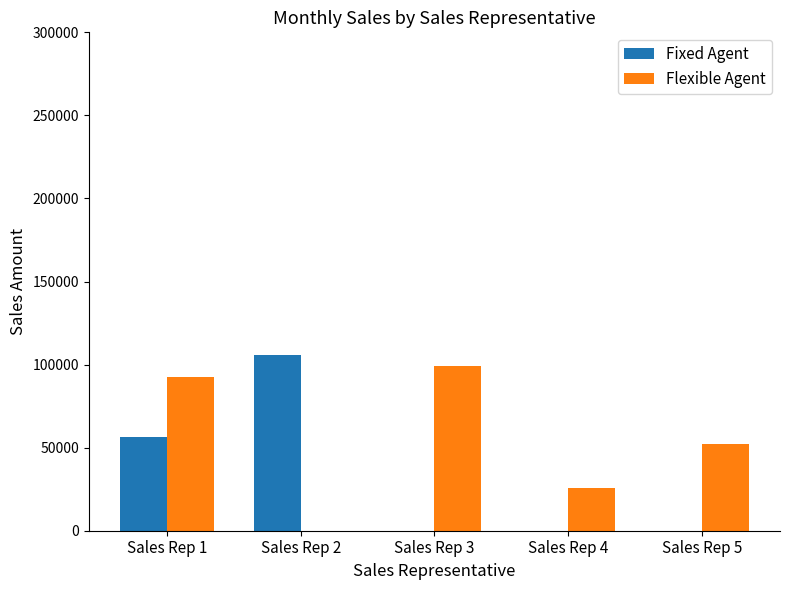

Is the value of Fixed Agent at Sales Rep 4 greater than the value of Flexible Agent at Sales Rep 3?

No